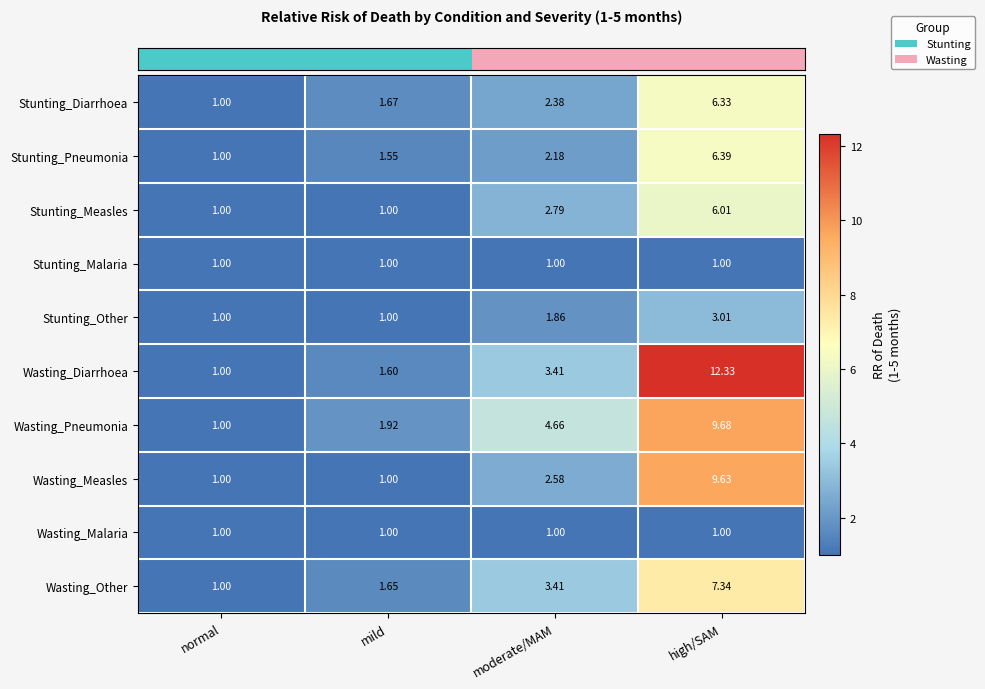

Which category has the highest value across all series?

high/SAM